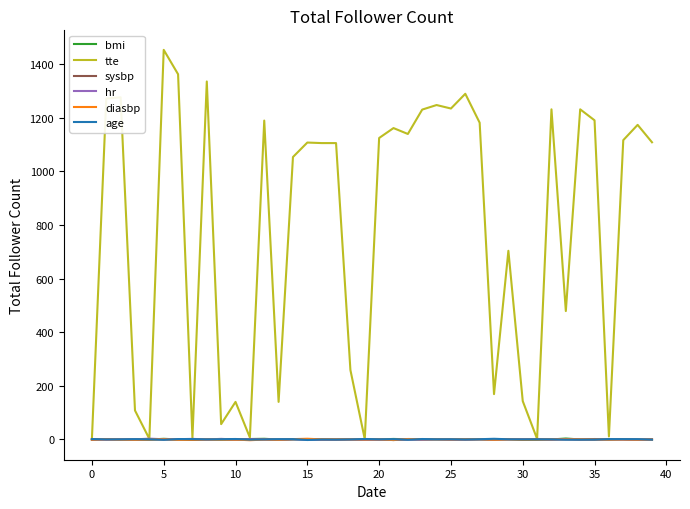

How many lines are shown in the chart?

6